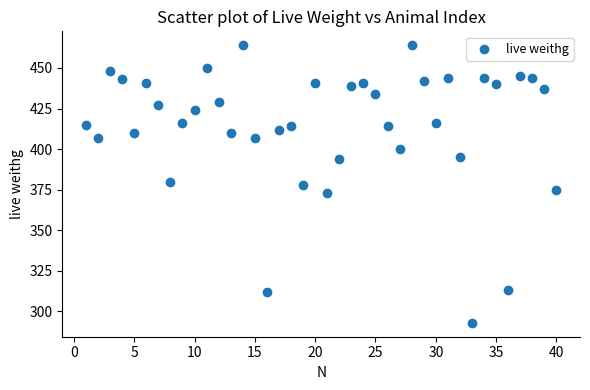

What is the range of Y values (max minus min)?

171